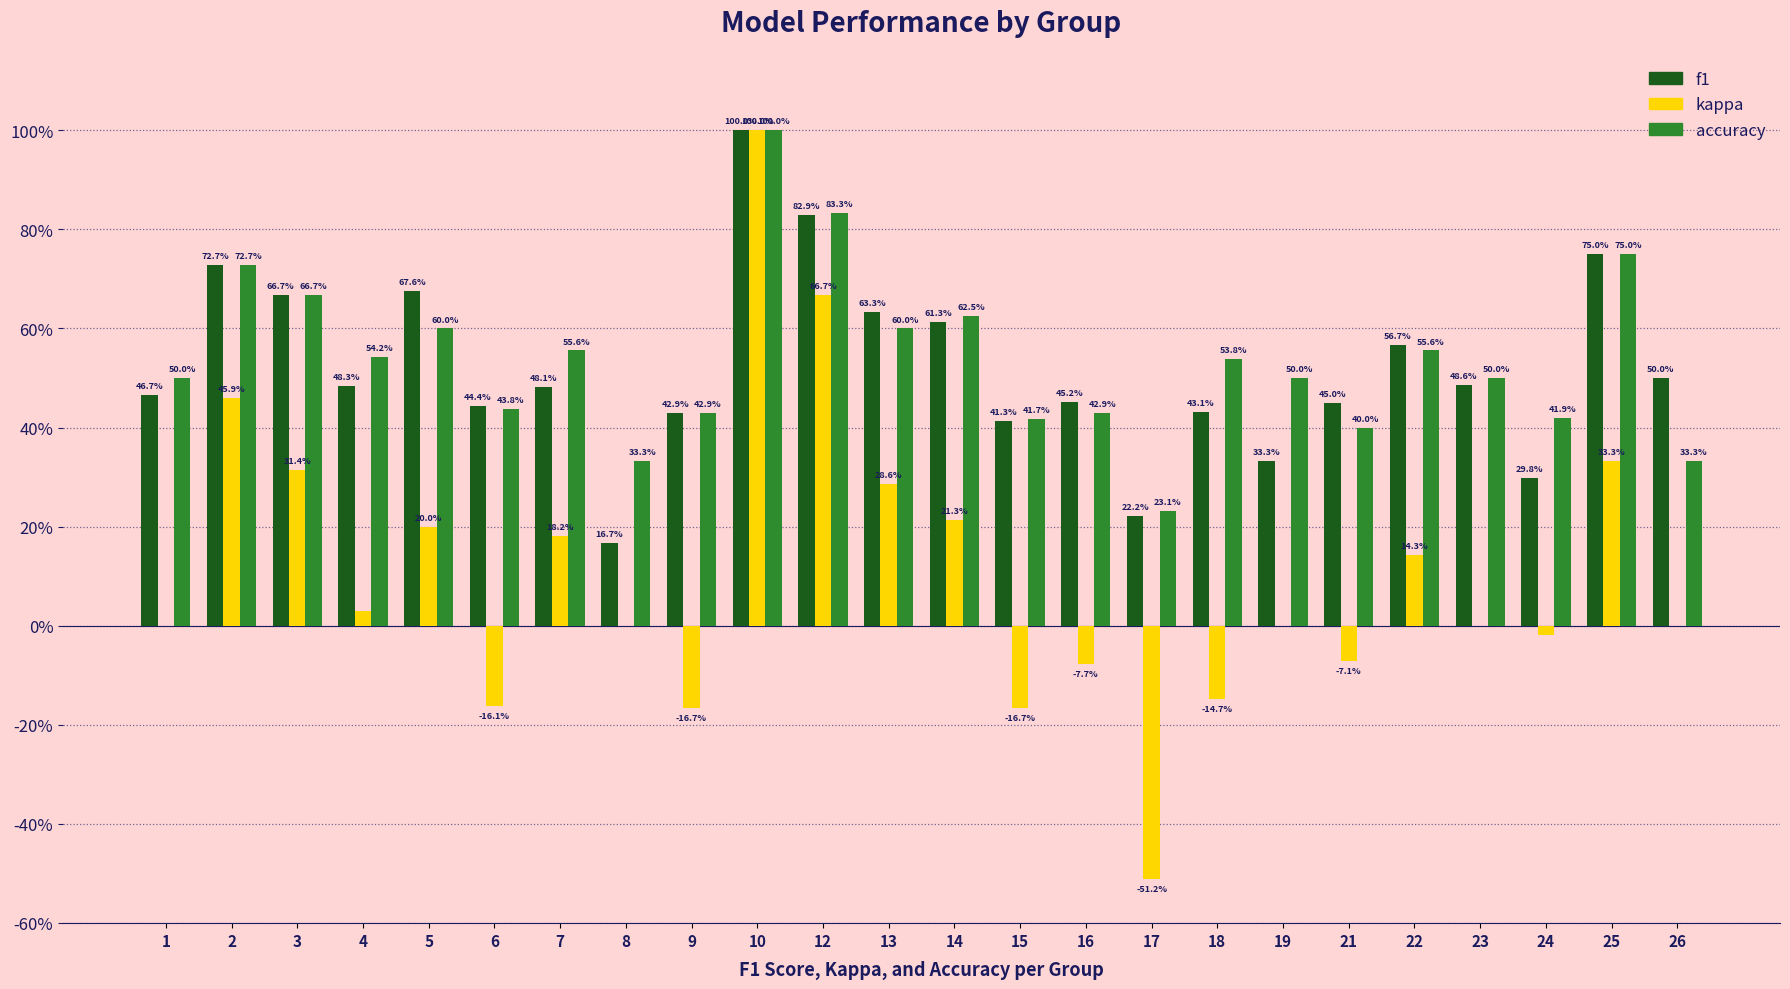

Are the bars grouped side by side (vs. stacked)?

Yes